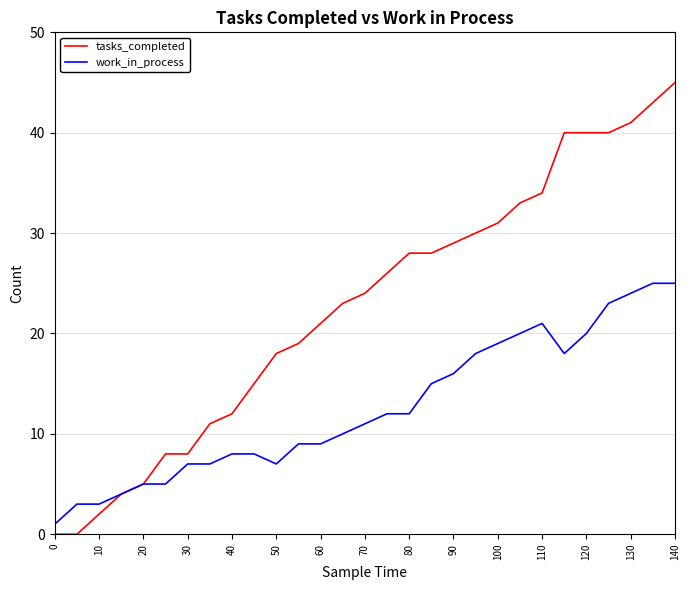

Rank the series by their maximum value, from lowest to highest.

work_in_process, tasks_completed